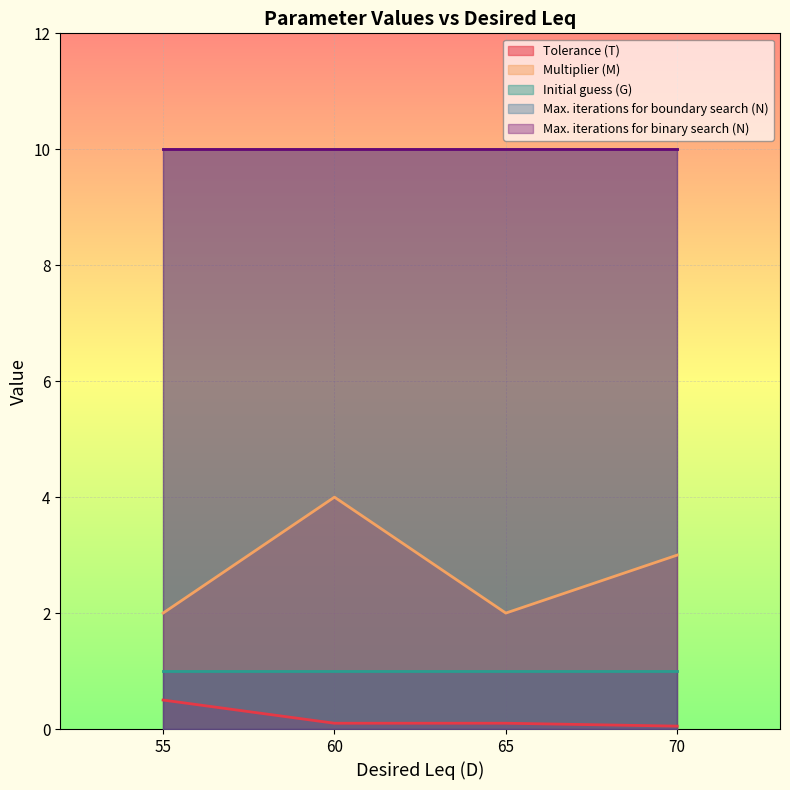

At how many categories does at least one series exceed 7?

4